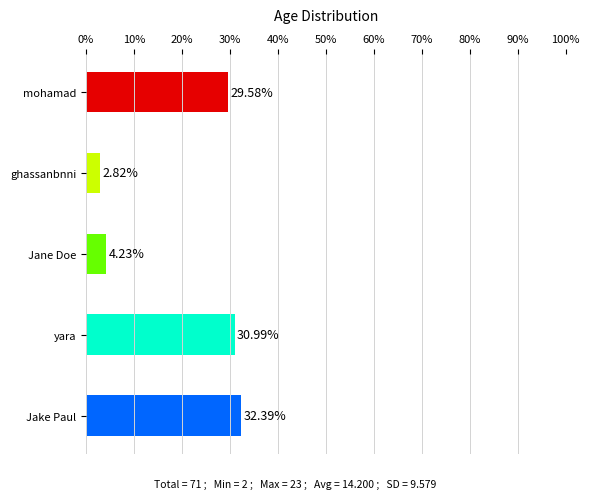

How many distinct data groups are displayed?

1